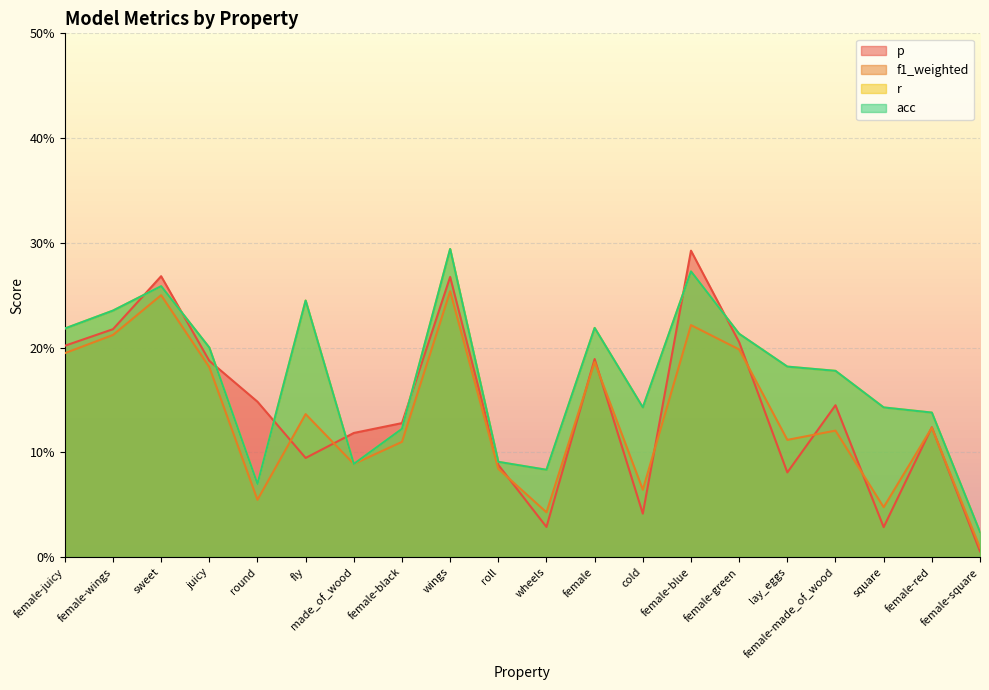

What are all the series names shown in the legend?

p, f1_weighted, r, acc